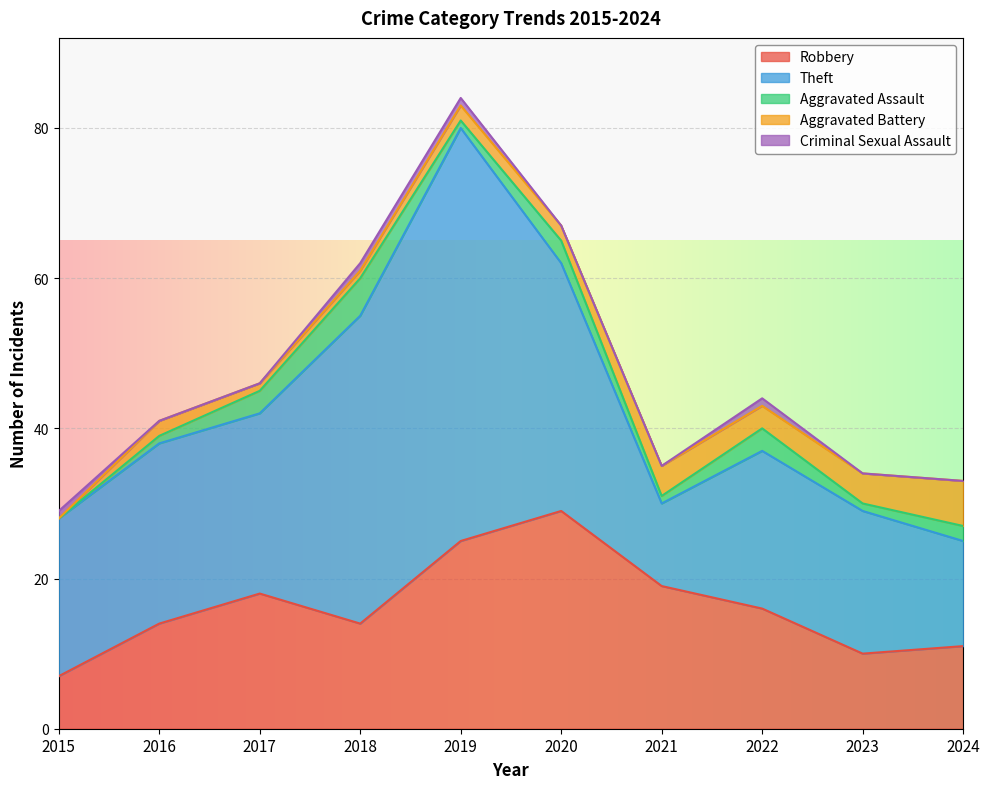

The value of Aggravated Assault at 2016 is 1. True or false?

True